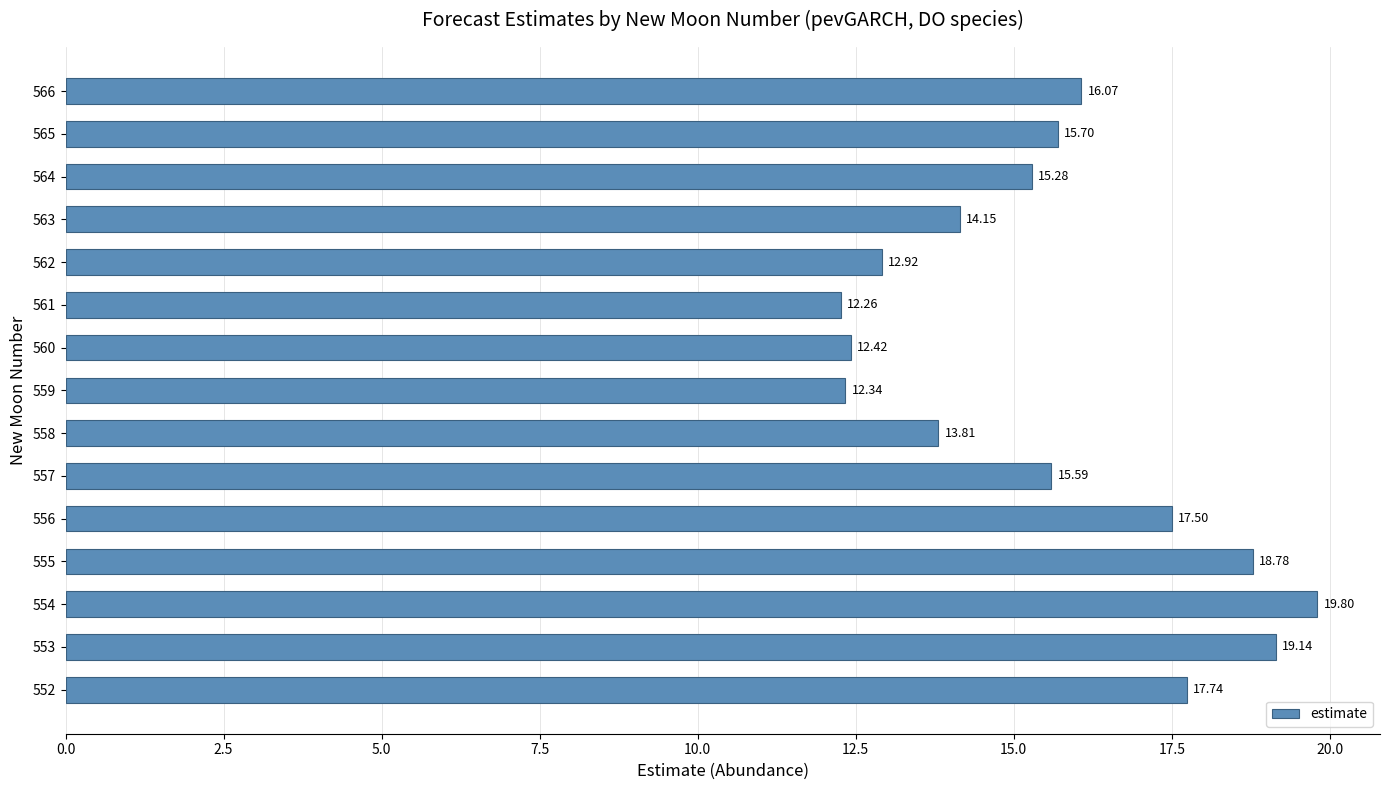

What is the change in value from 553 to 562?

-6.2